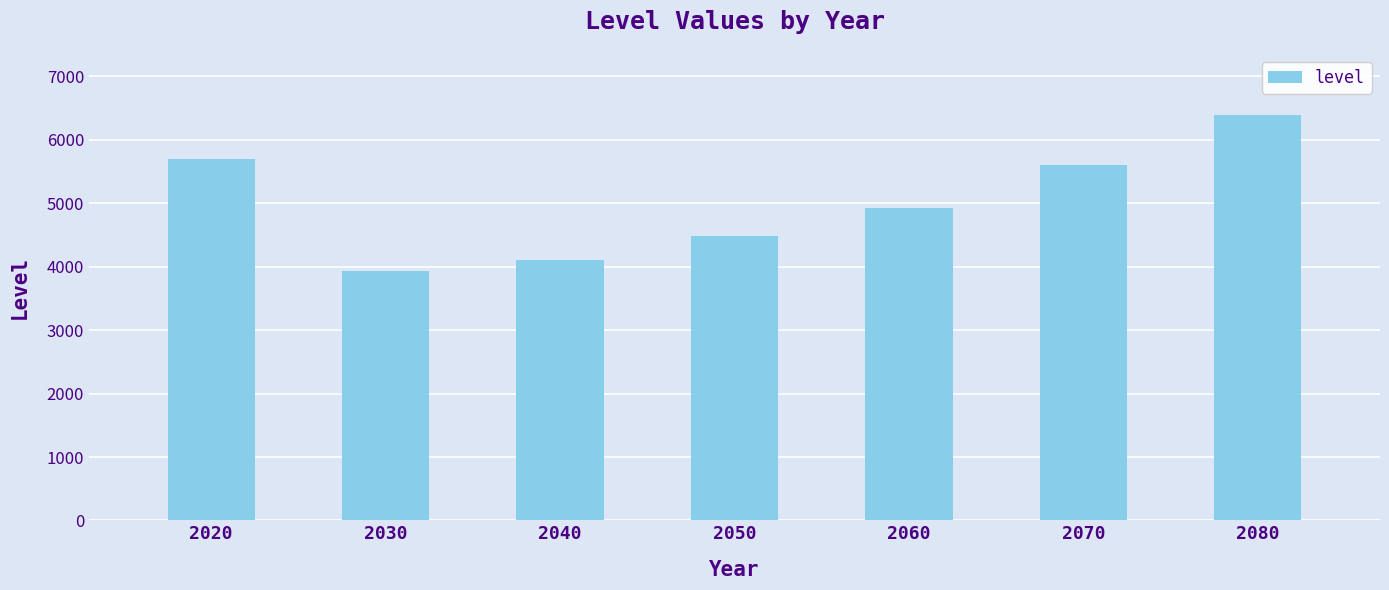

Approximately how many times larger is the value at 2070 compared to 2020?

1.0